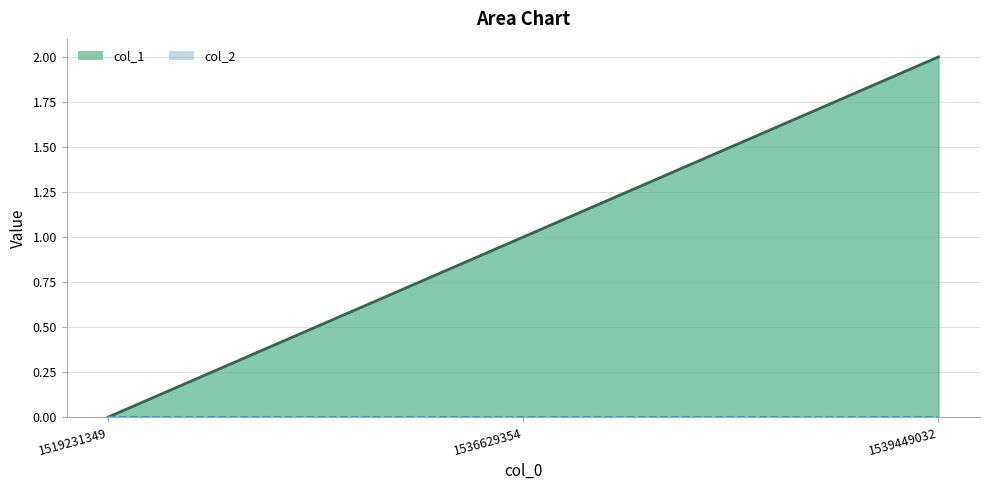

How many lines are shown in the chart?

1